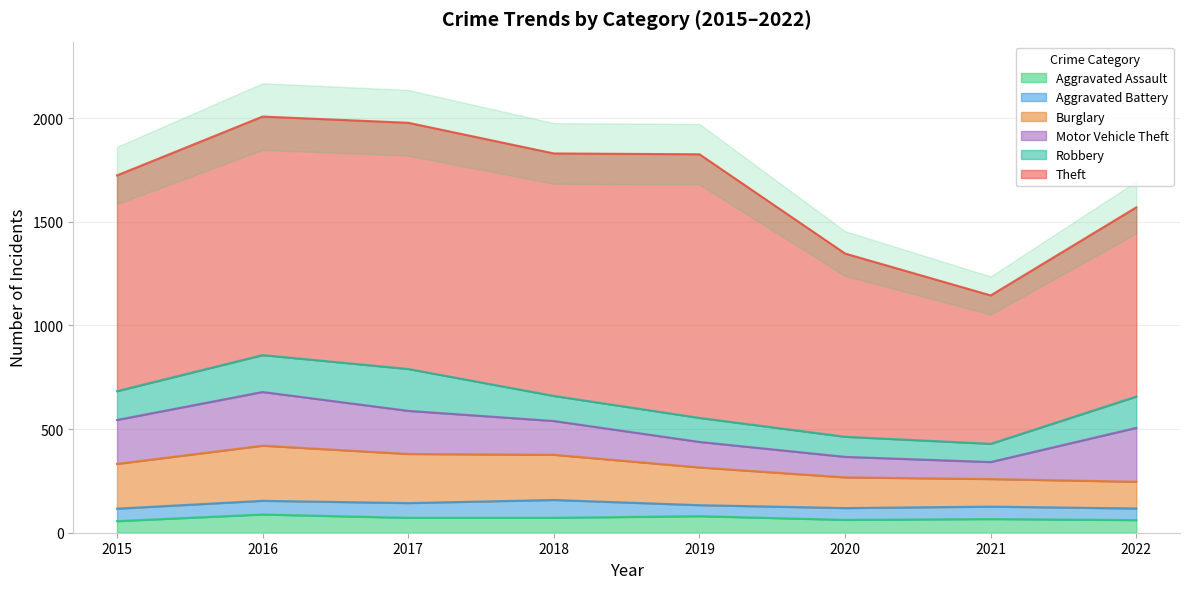

The value of Robbery at 2021 is 88. True or false?

True